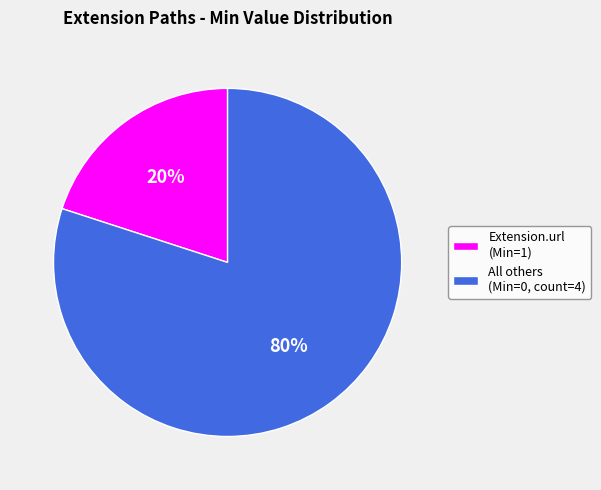

What is the largest slice in the pie chart?

All others (Min=0, count=4)